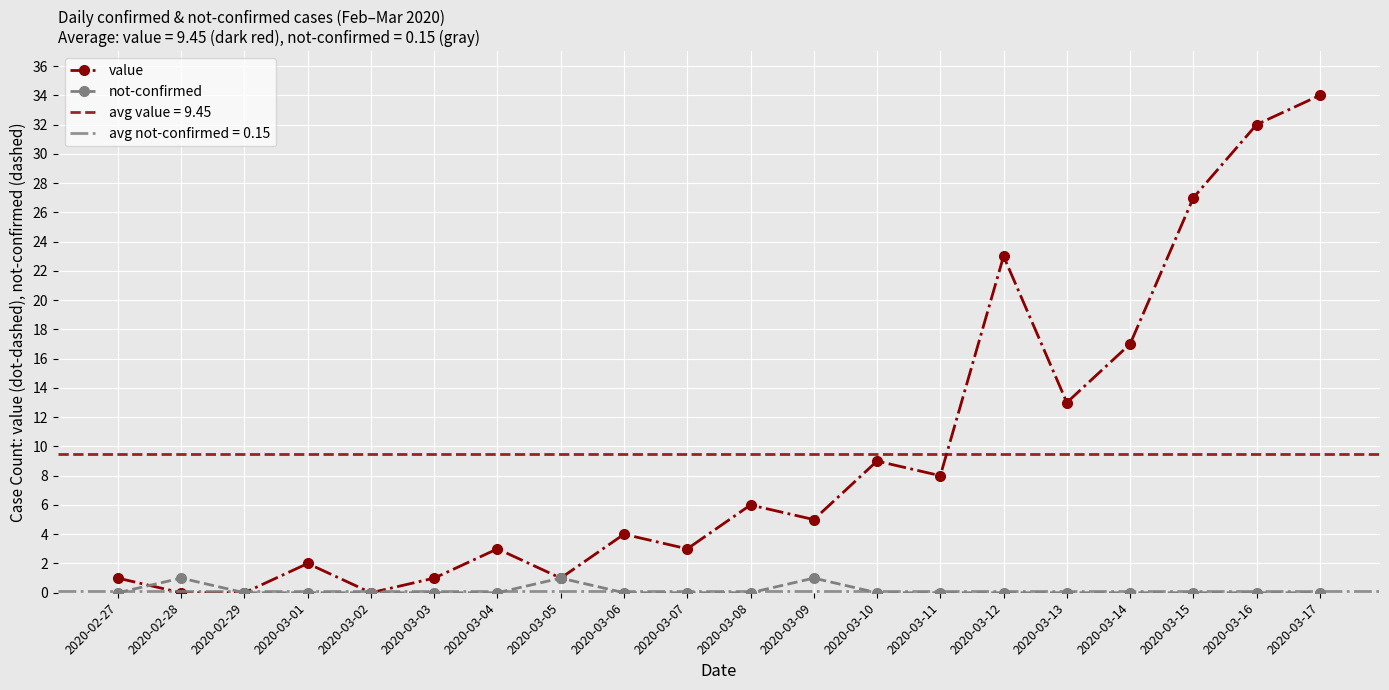

Reading left to right, list all the values displayed in this chart.

value: 1	0	0	2	0	1	3	1	4	3	6	5	9	8	23	13	17	27	32	34
not-confirmed: 0	1	0	0	0	0	0	1	0	0	0	1	0	0	0	0	0	0	0	0